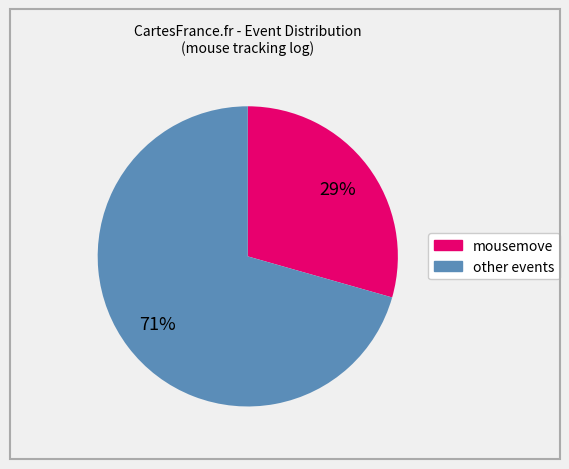

To the nearest percent, what is the average slice percentage?

50%